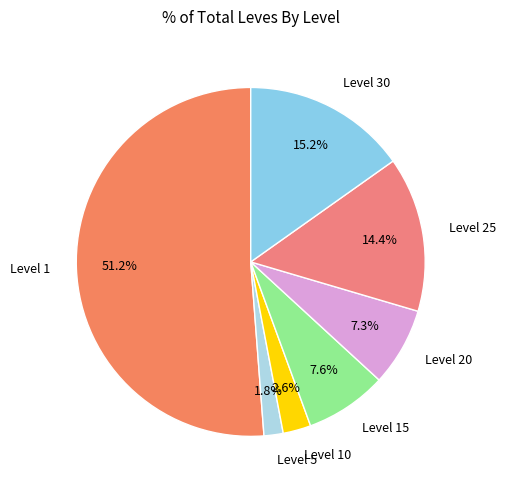

Which category has the smallest portion of the pie?

Level 5